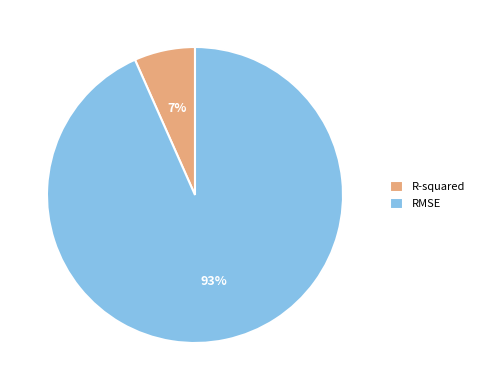

What is the largest slice in the pie chart?

RMSE